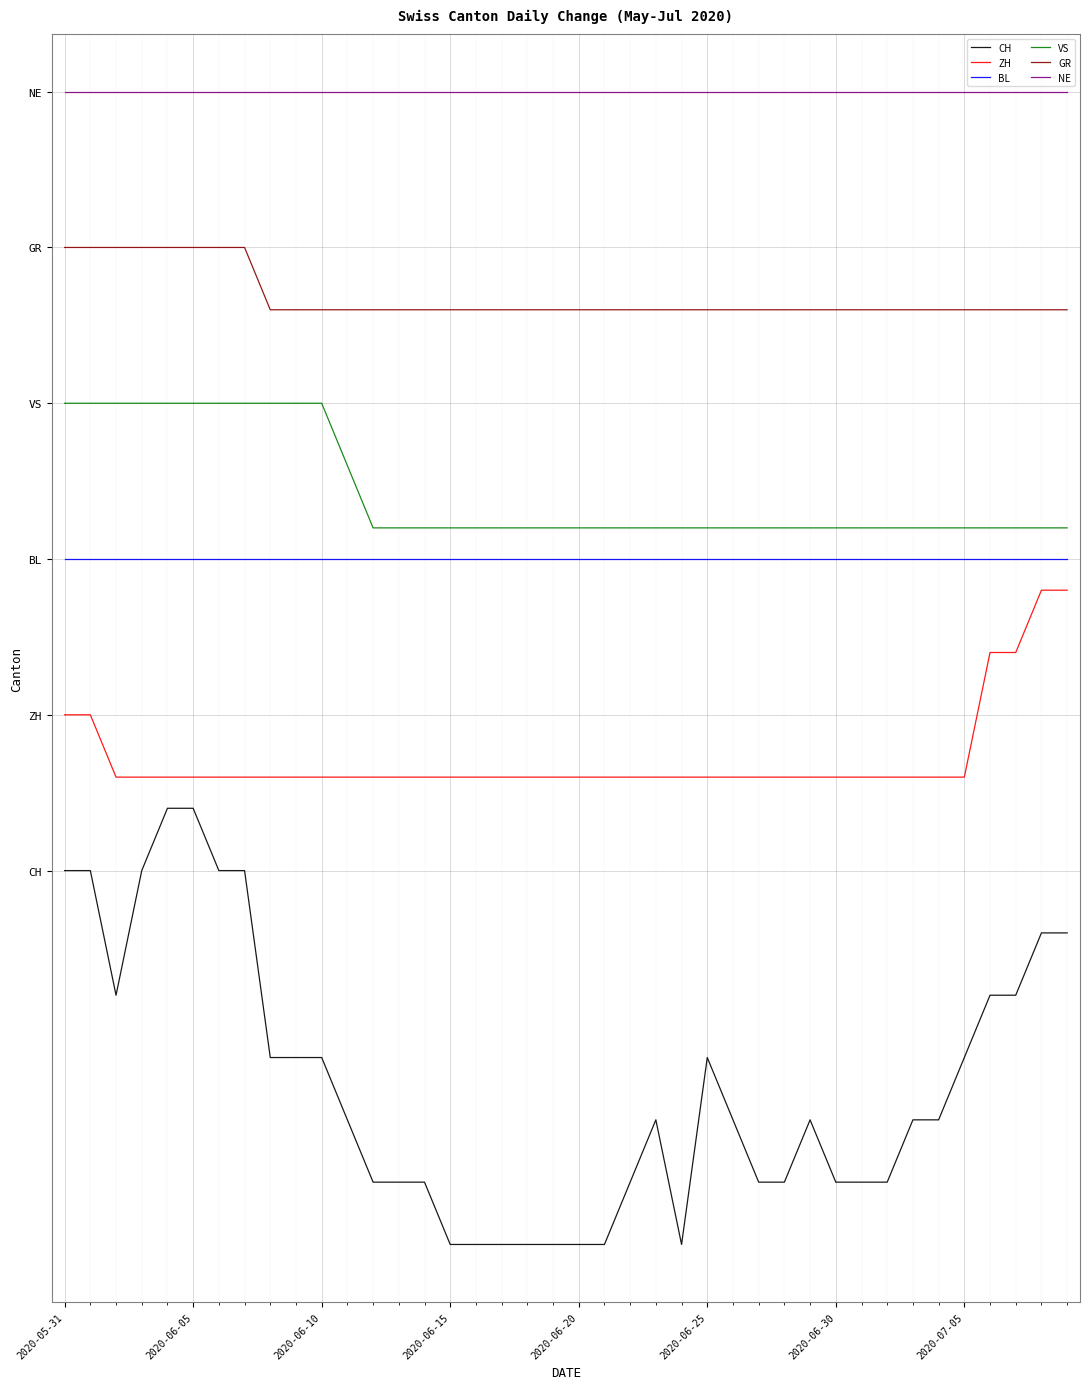

What is the smallest value displayed?

-6.0